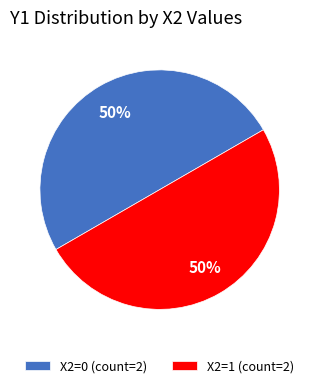

The X2=1 (count=2) slice represents 50% of the pie. True or false?

True